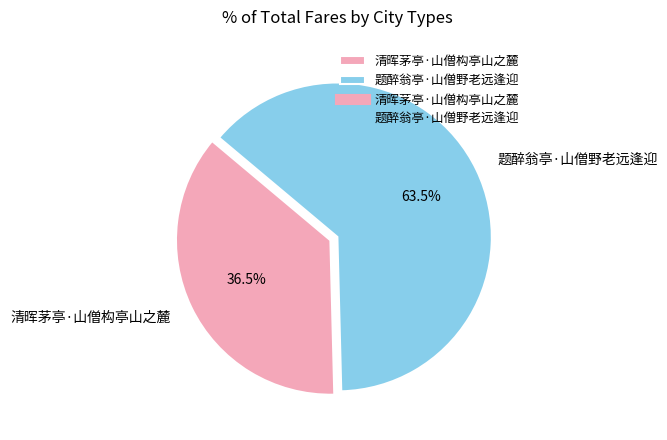

Count the number of slices in the pie.

2